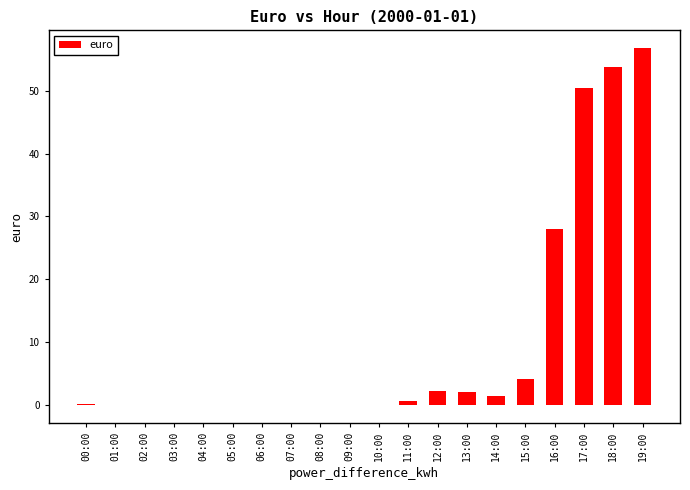

What is the greatest value displayed?

56.8